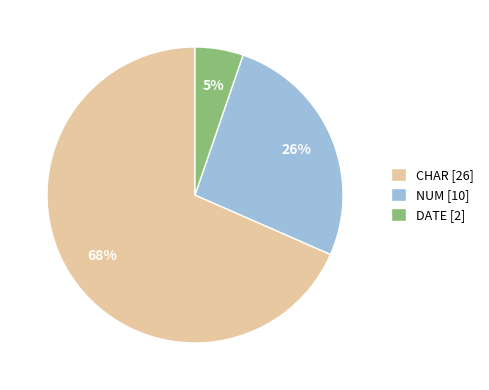

To the nearest percent, what is the average slice percentage?

33%